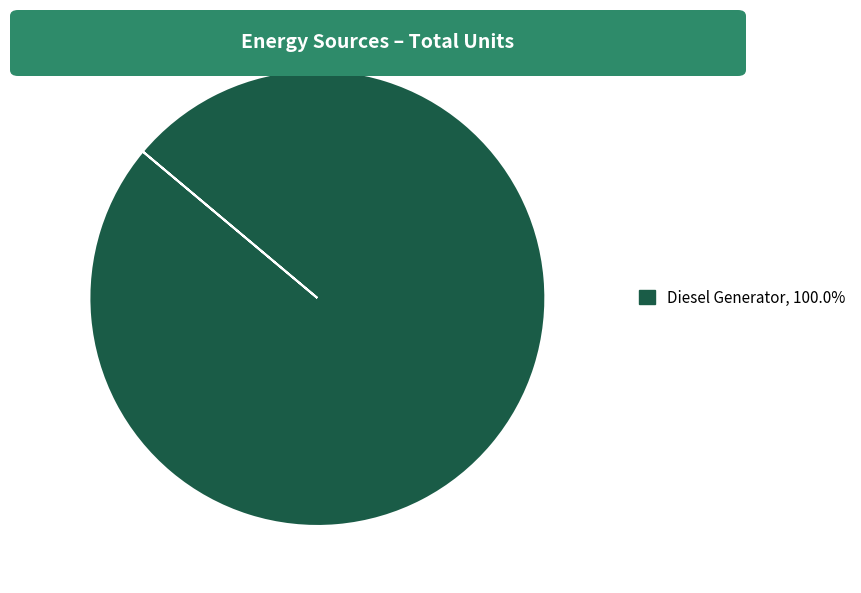

Is there a majority slice in this chart?

Yes